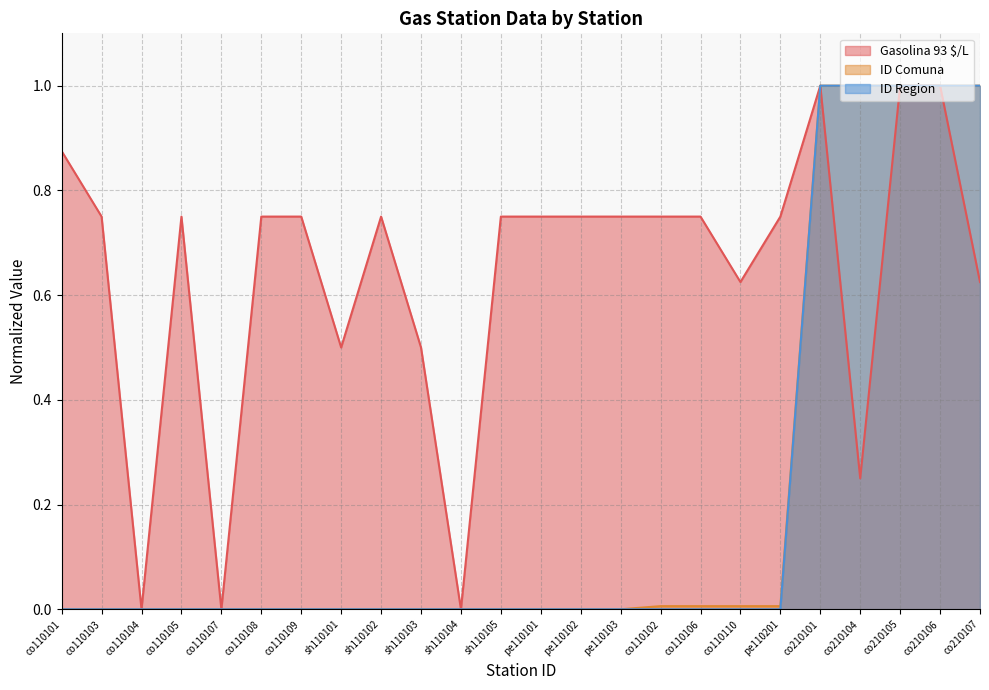

Is the value of ID Comuna at co210104 greater than the value of ID Region at pe110102?

Yes